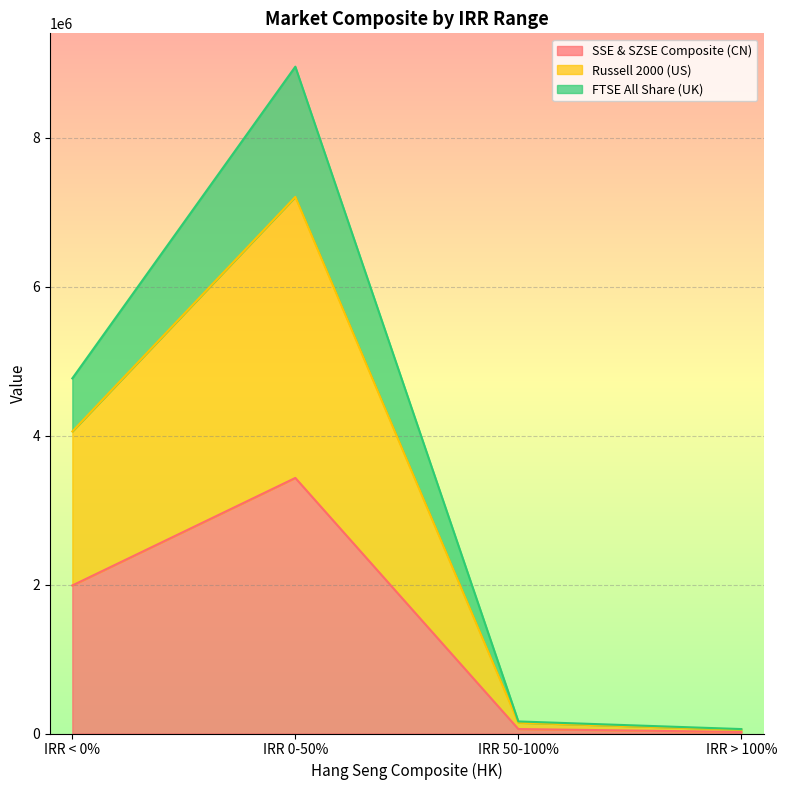

What is the label of the 1st point from the left?

IRR < 0%